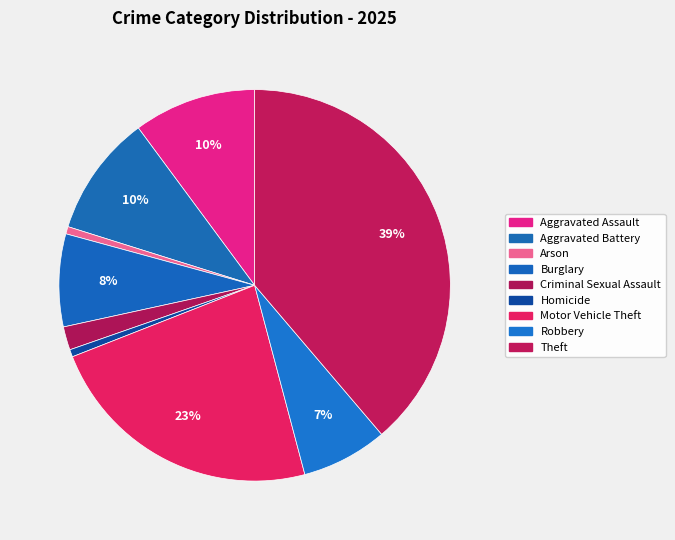

How many segments does this pie chart have?

9